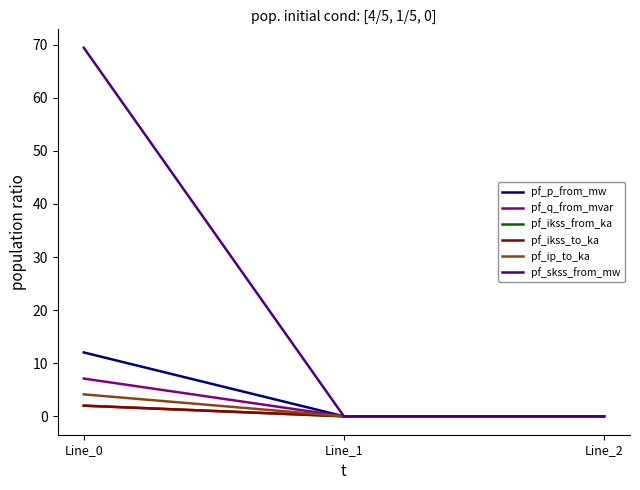

At which label does pf_ip_to_ka reach its peak?

Line_0